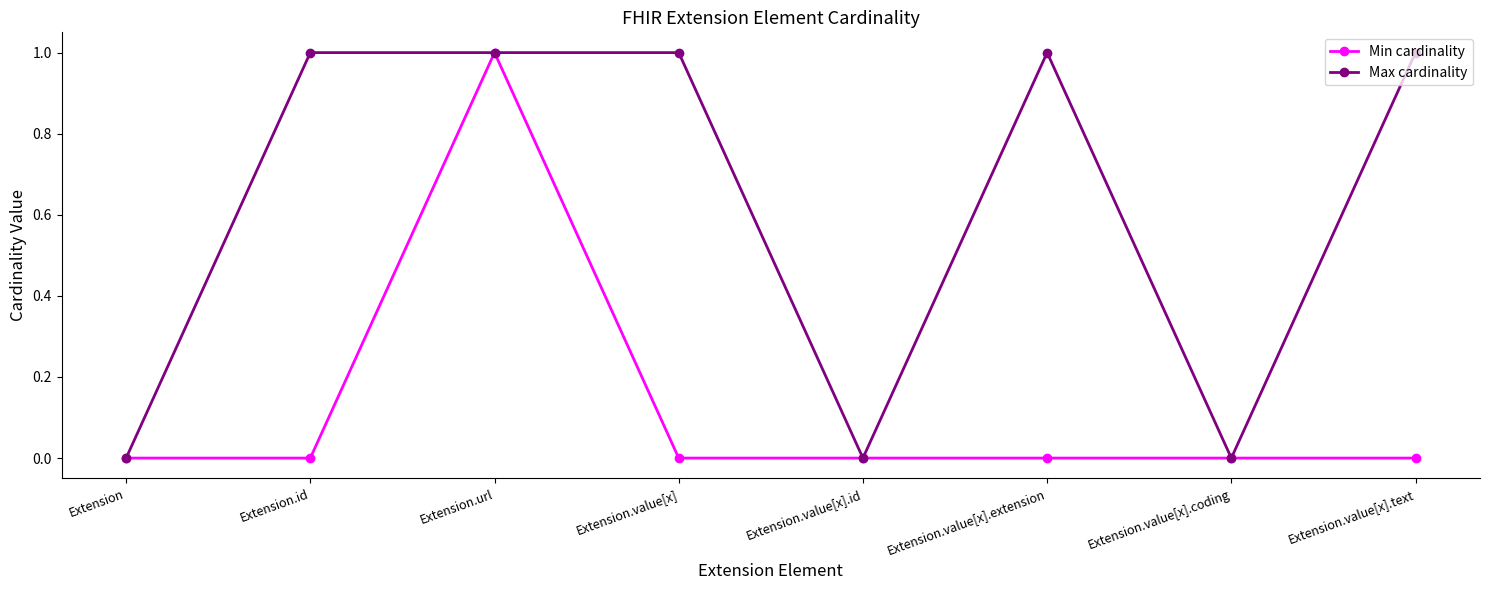

How many Min cardinality values are between 0 and 1?

8